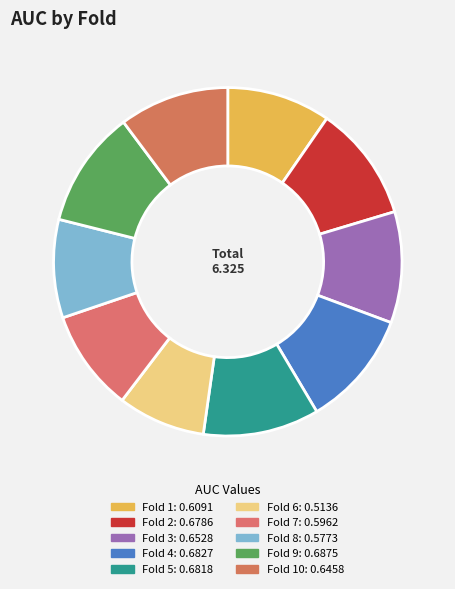

Which slice is the smallest?

Fold 6: 0.5136